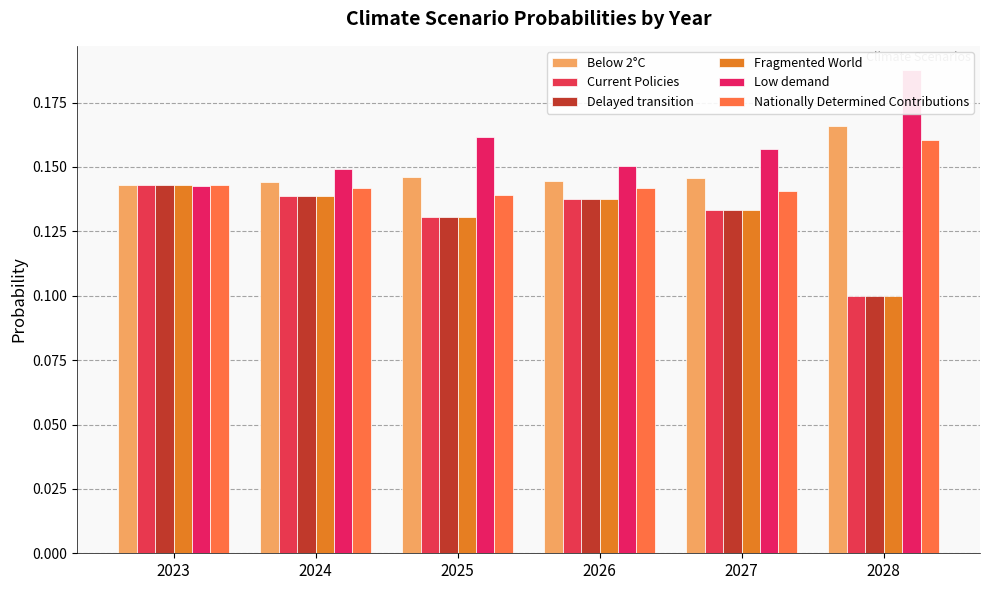

The Below 2°C series shows 0.3 at 2024. True or false?

False